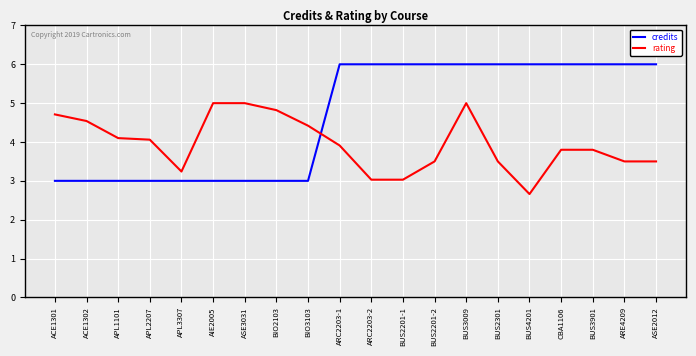

Which series has the widest spread of values?

credits